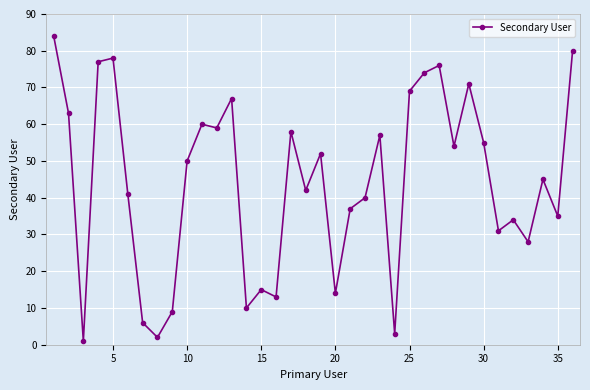

How many lines are shown in the chart?

1